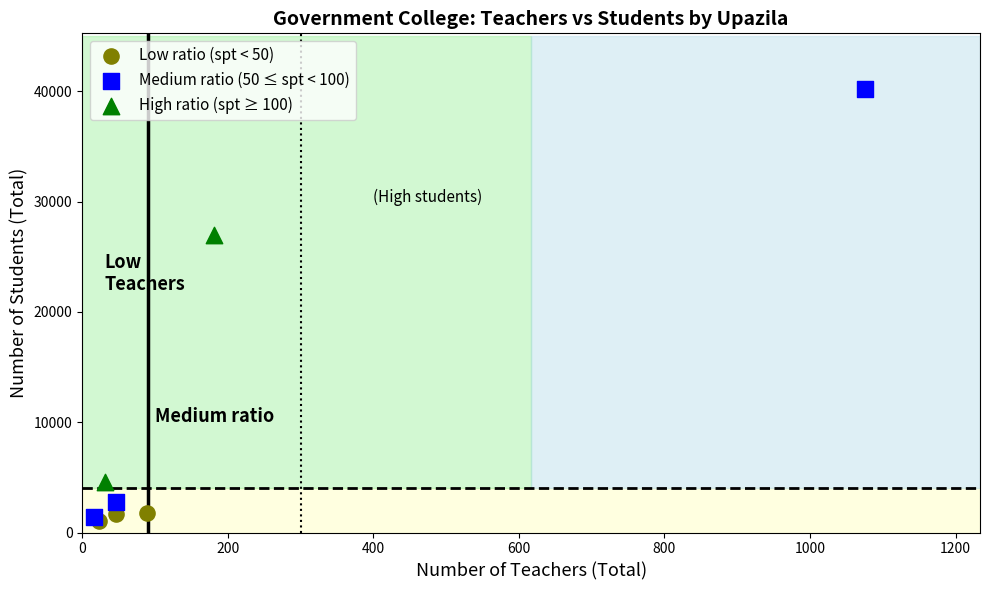

Which series contains the highest Y value?

Medium ratio (50 ≤ spt < 100)